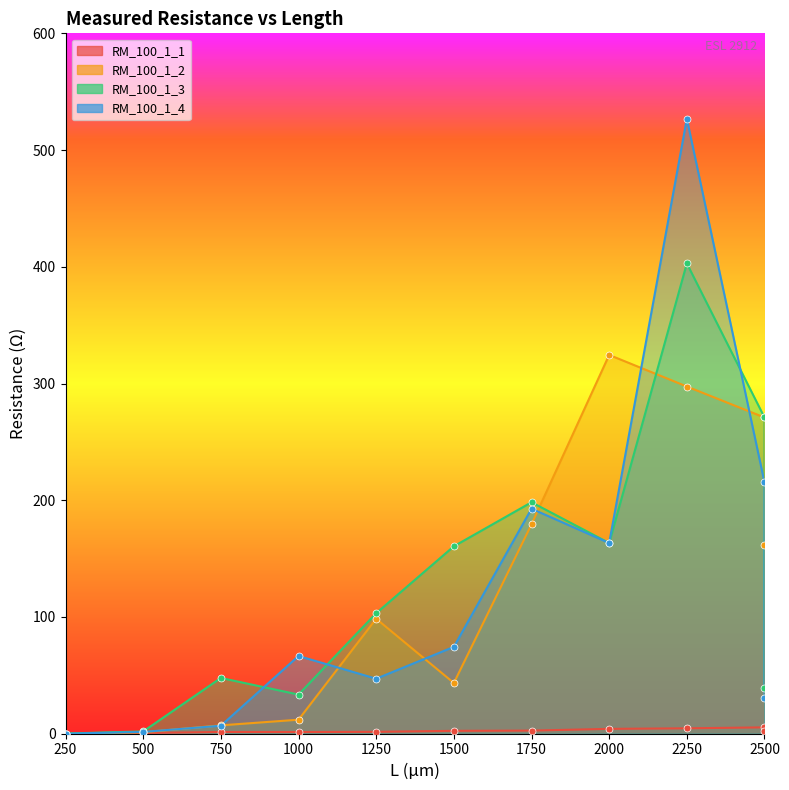

Which series has the largest total across all categories?

RM_100_1_3